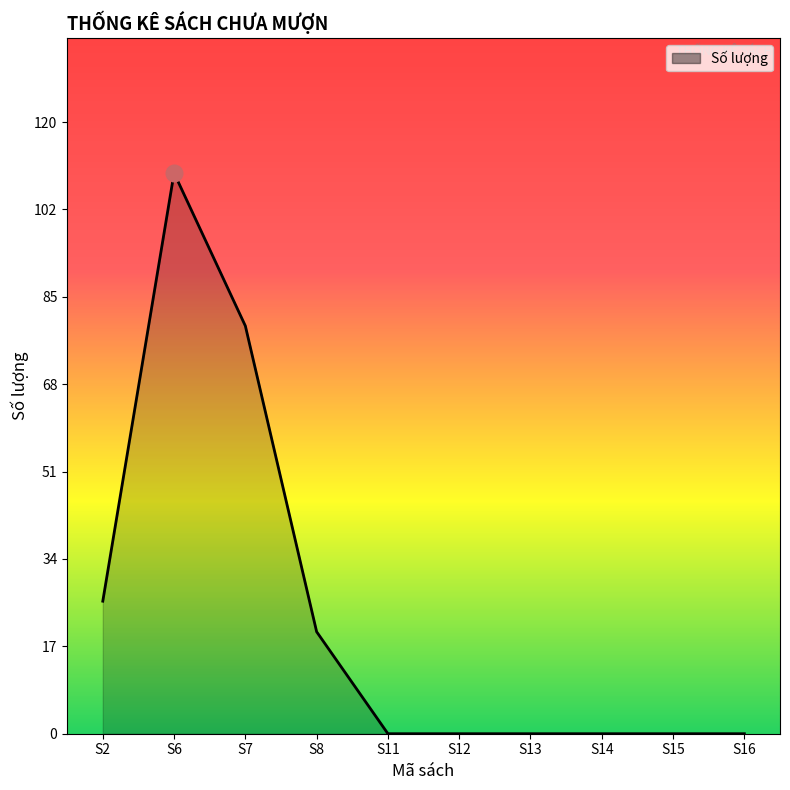

What is the greatest value displayed?

110